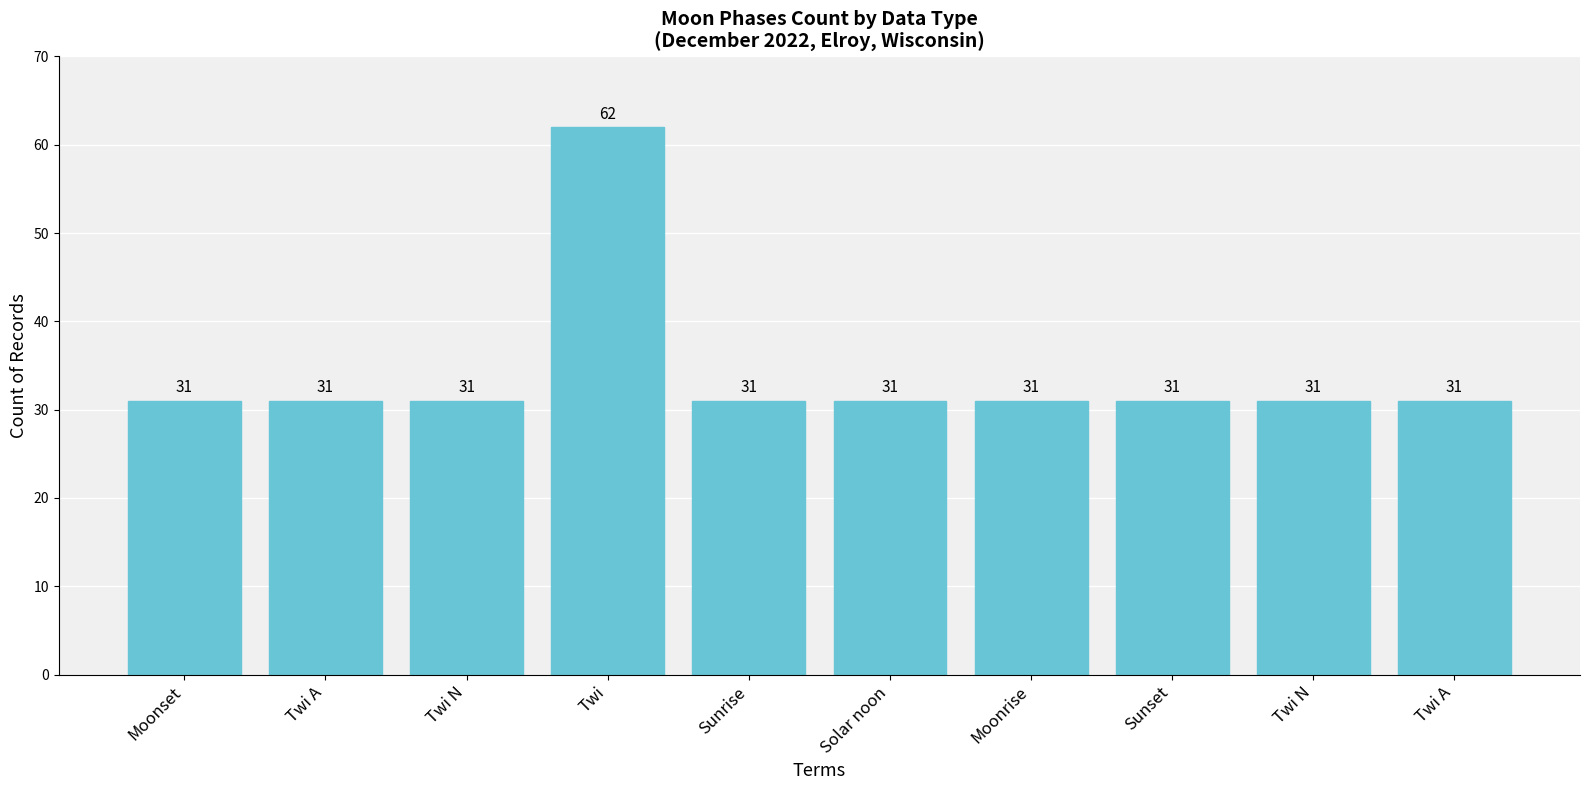

The chart shows a value of 31 at Moonset. True or false?

True